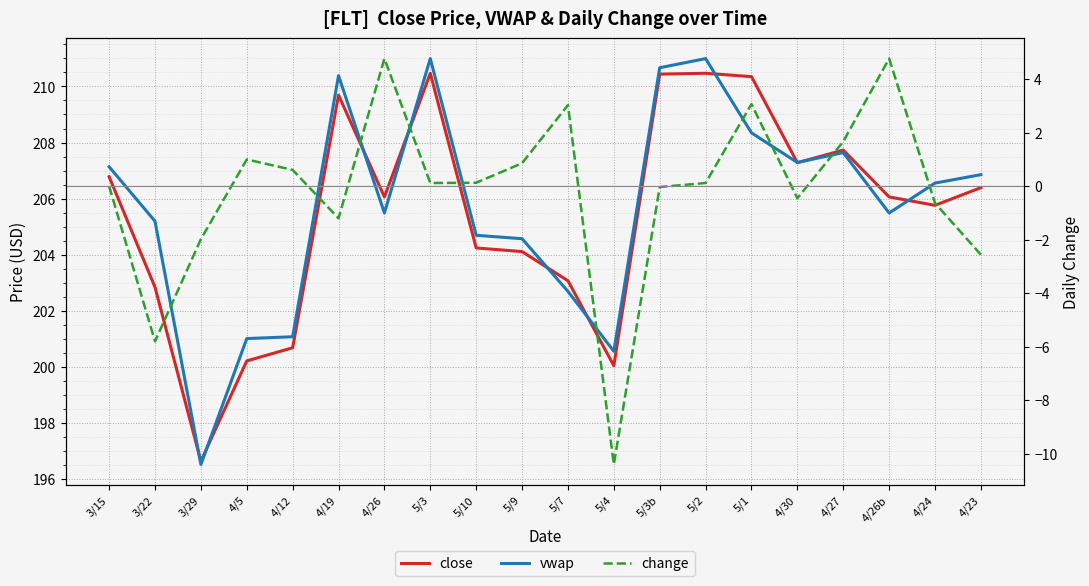

At which label does change reach its minimum?

5/4